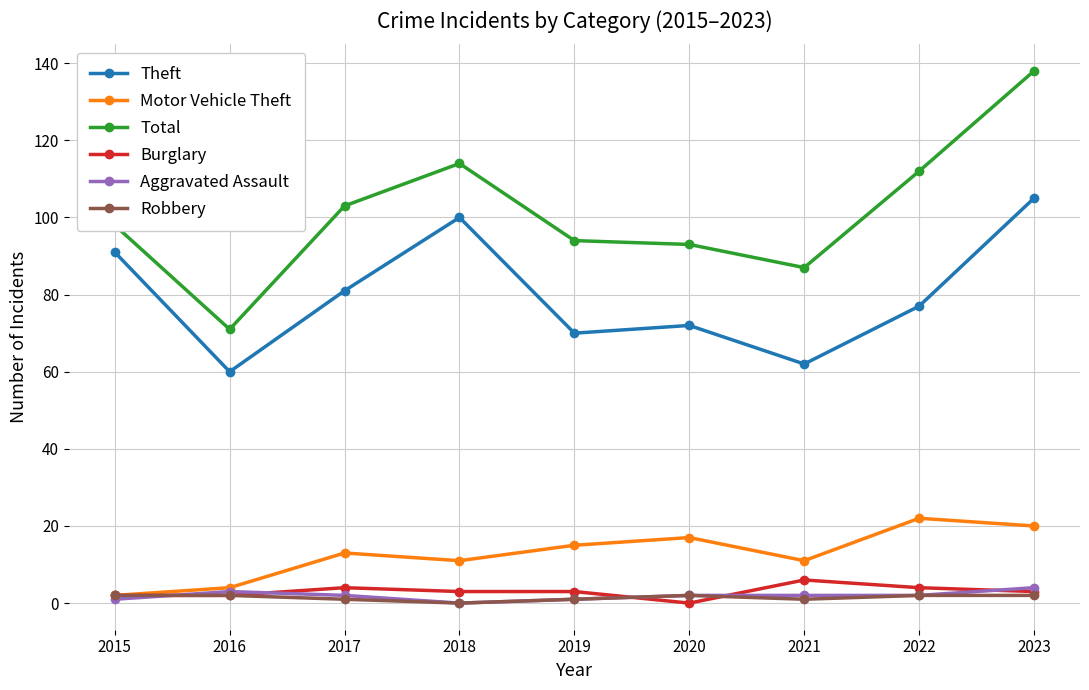

What is the value of the Motor Vehicle Theft point at the 5th from the left?

15